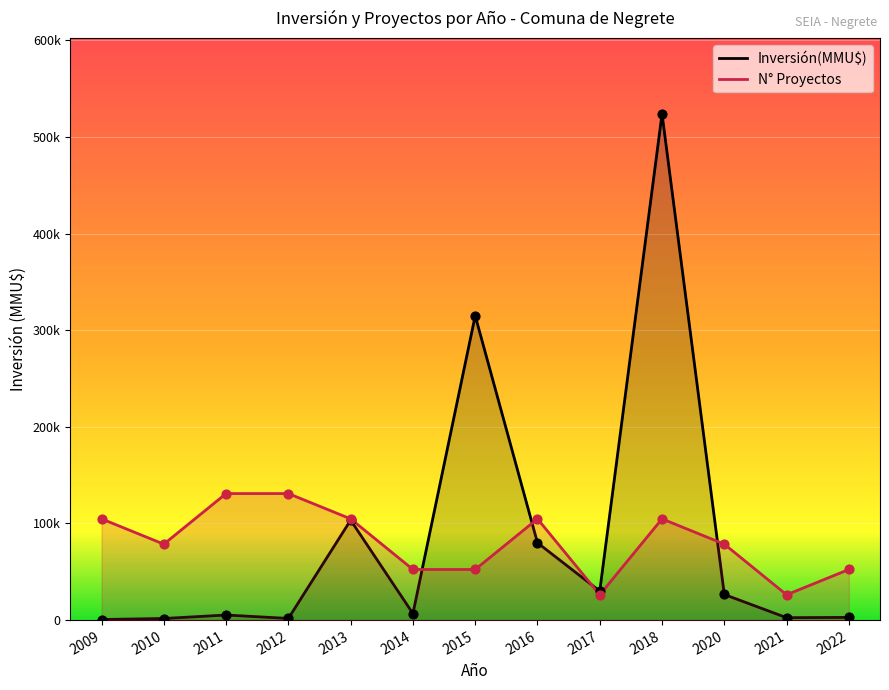

What is the total value across all series at 2020?

105085.5